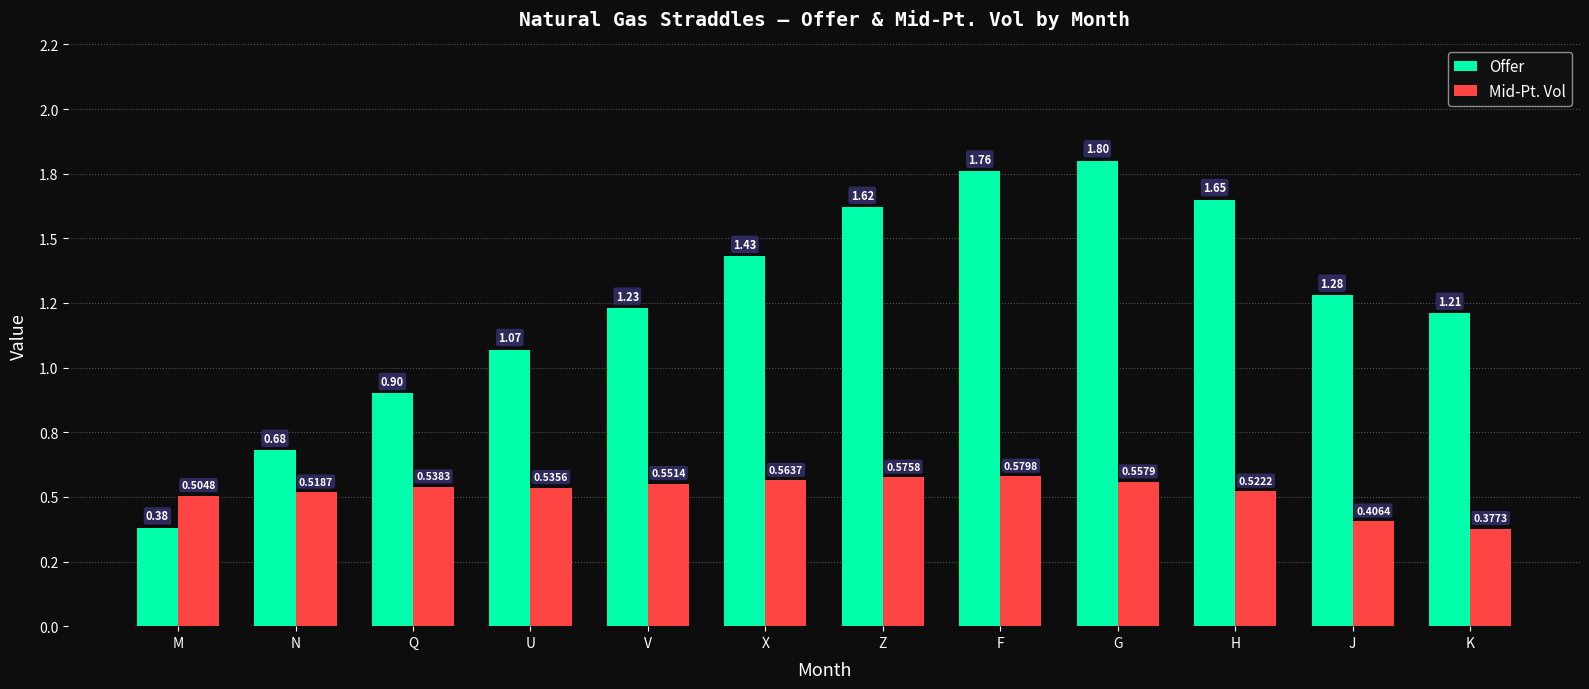

What is the difference between the second highest and minimum values in the Offer series?

1.4